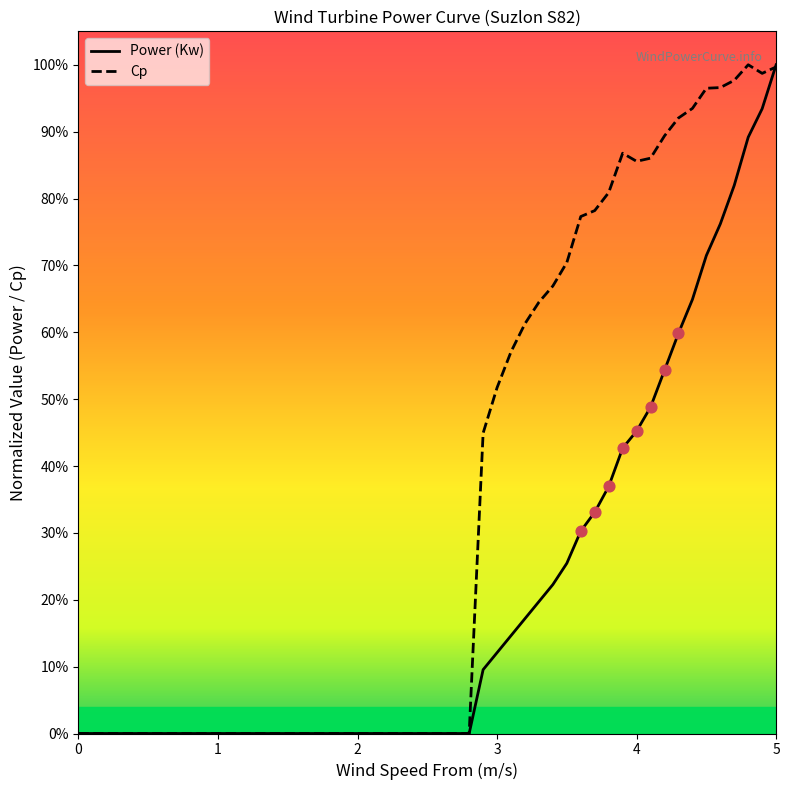

At how many categories does at least one series exceed 0?

22